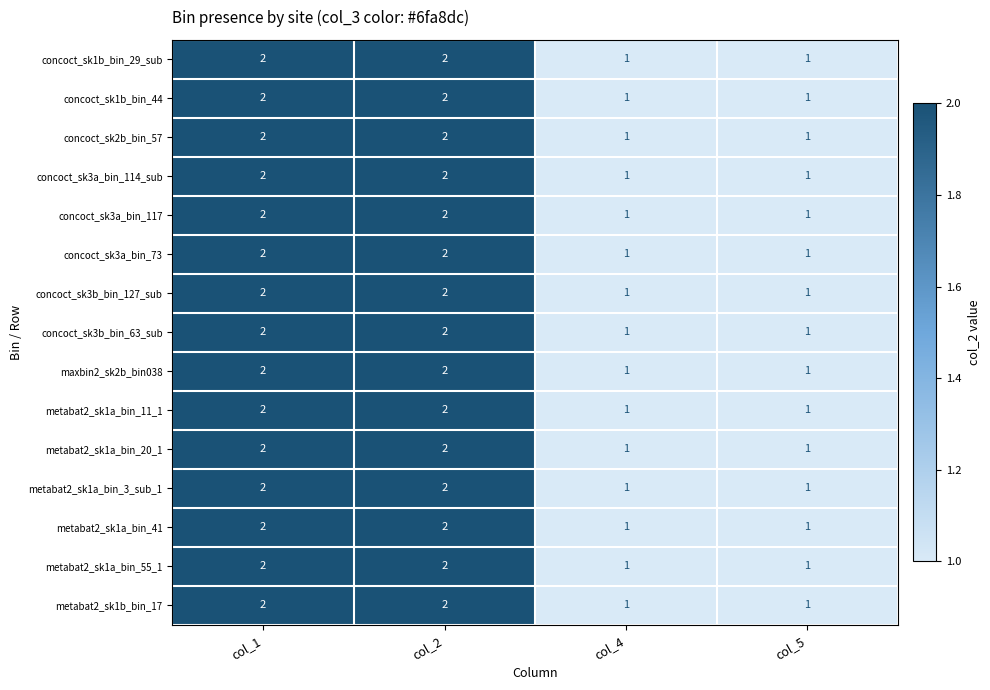

What is the minimum value shown in the chart?

1